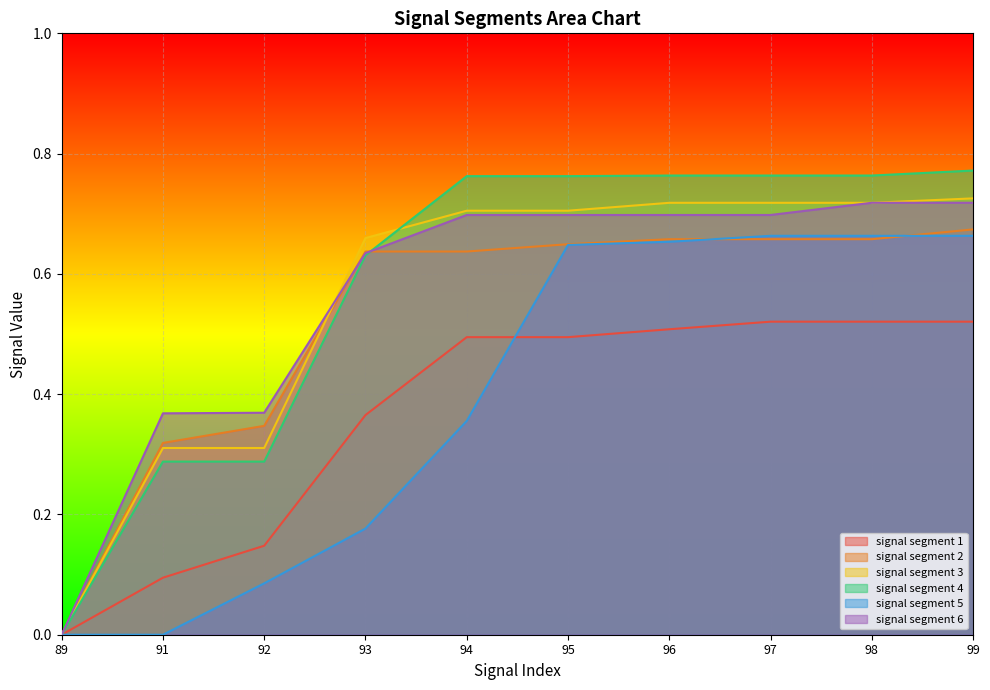

Reading left to right, what are all the values shown in this chart?

signal segment 1: 0.0	0.1	0.1	0.4	0.5	0.5	0.5	0.5	0.5	0.5
signal segment 2: 0.0	0.3	0.3	0.6	0.6	0.6	0.7	0.7	0.7	0.7
signal segment 3: 0.0	0.3	0.3	0.7	0.7	0.7	0.7	0.7	0.7	0.7
signal segment 4: 0.0	0.3	0.3	0.6	0.8	0.8	0.8	0.8	0.8	0.8
signal segment 5: 0.0	0.0	0.1	0.2	0.4	0.6	0.7	0.7	0.7	0.7
signal segment 6: 0.0	0.4	0.4	0.6	0.7	0.7	0.7	0.7	0.7	0.7